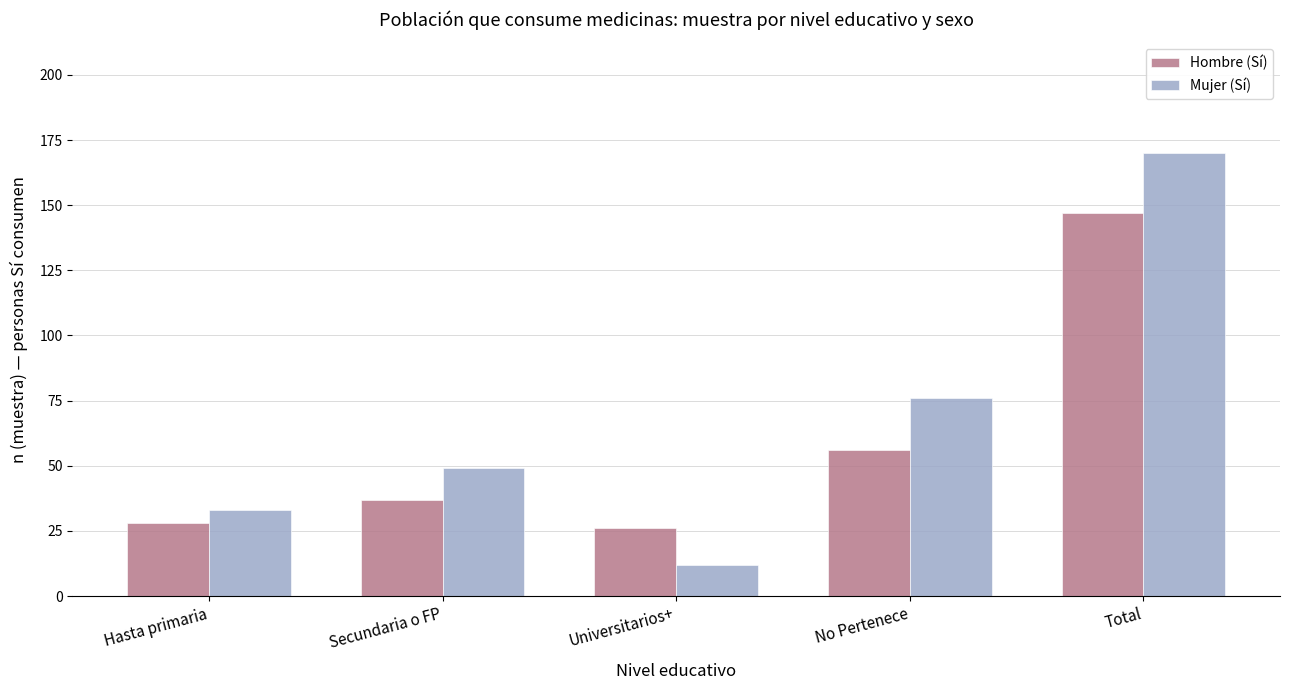

What is the difference between the Hombre (Sí) values at No Pertenece and Secundaria o FP?

19